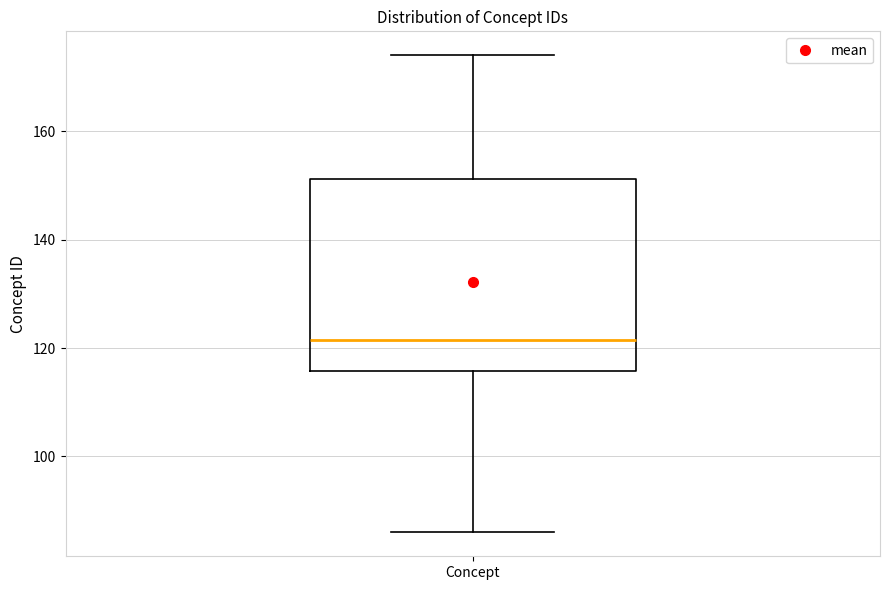

Transcribe this box plot: give where the median line is, the range the box spans, and where the two whiskers end, as read against the y-axis. The values are not printed on the chart, so give them approximately, as read against the axis.

median 122, box 116 to 152, whiskers 86 to 174